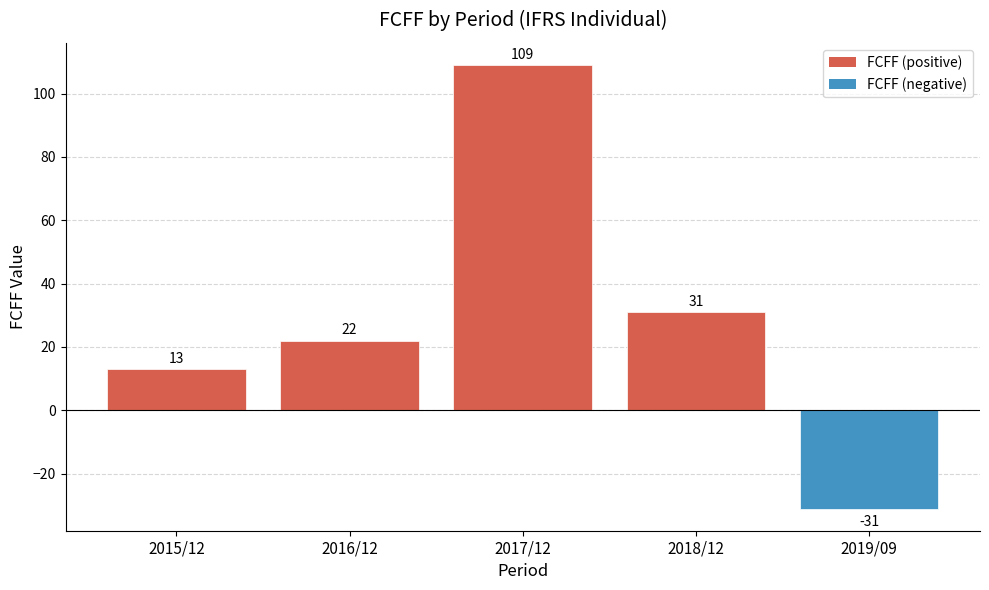

What position from the left is 2017/12?

3